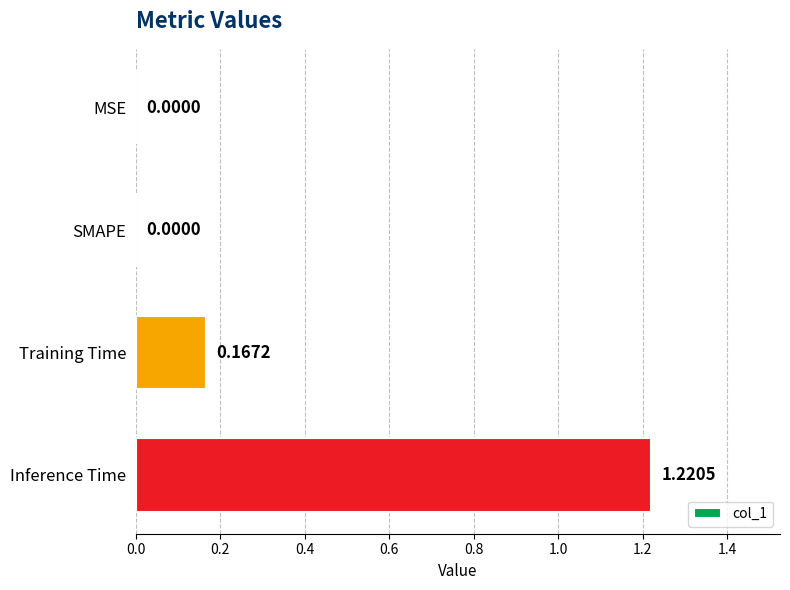

What is the change in value from MSE to Training Time?

+0.2